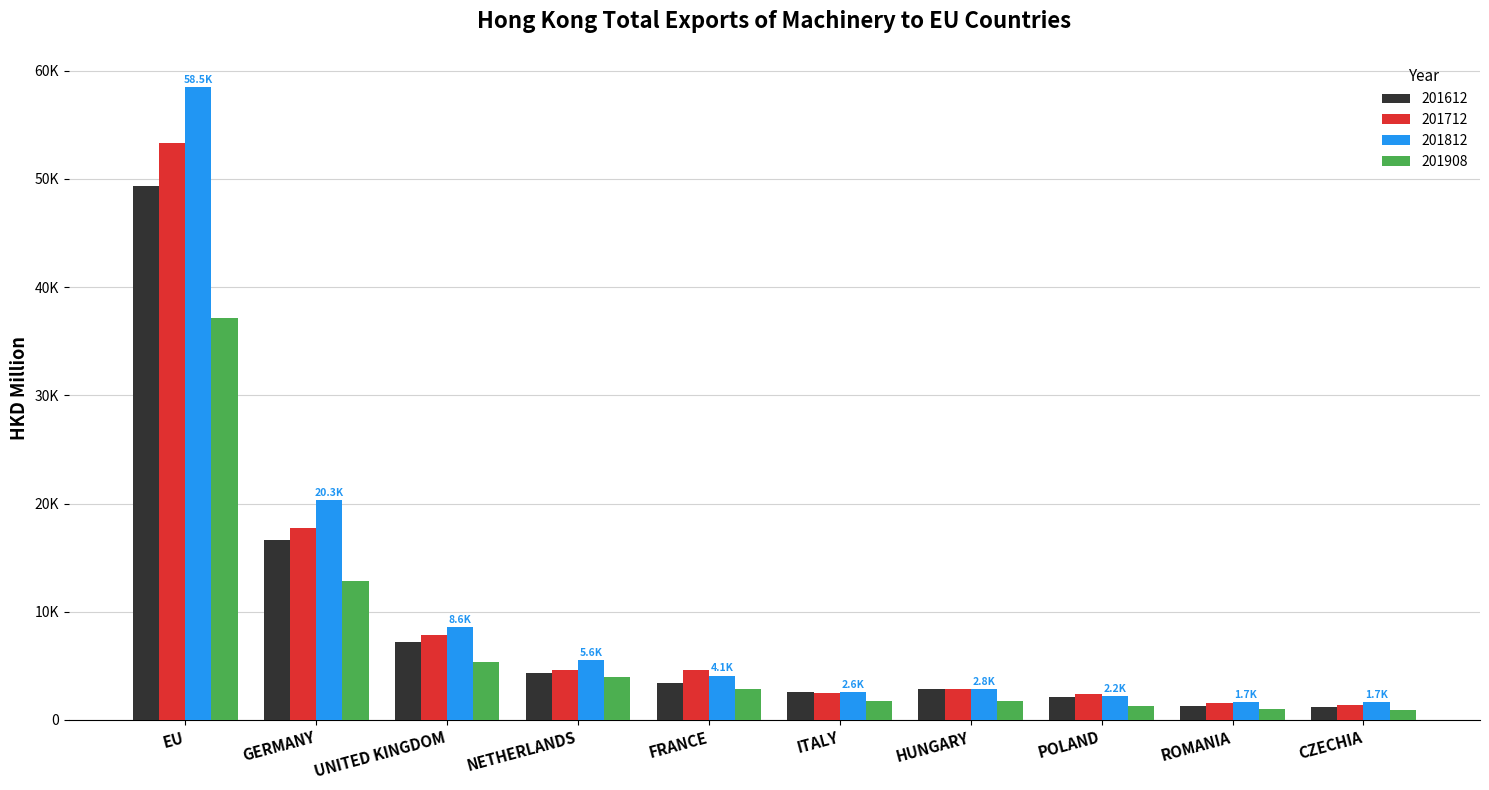

Is the value of 201612 at ROMANIA greater than the value of 201812 at CZECHIA?

No